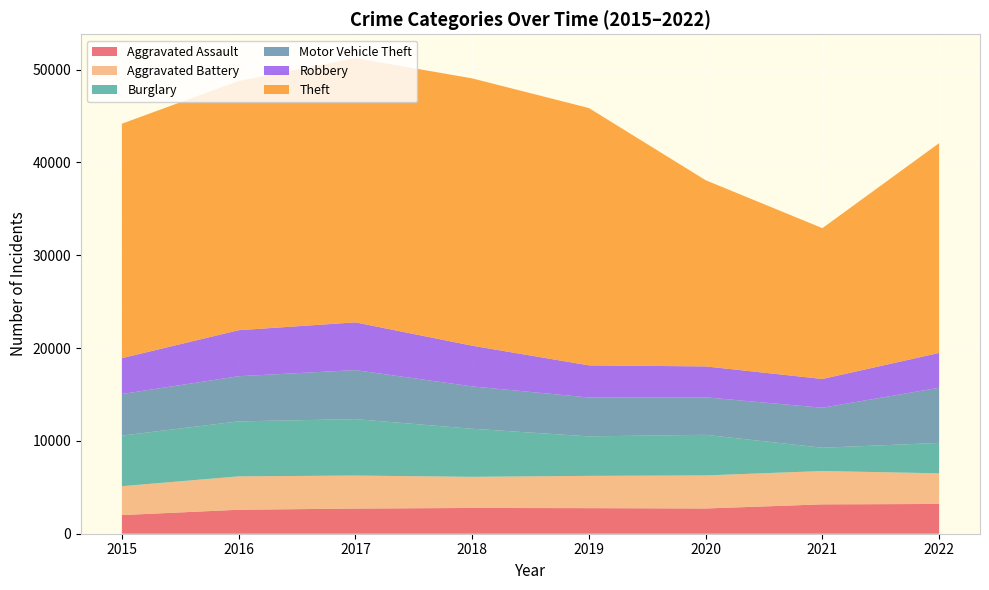

Reading left to right, what are all the values shown in this chart?

Aggravated Assault: 2015=2008	2016=2583	2017=2709	2018=2777	2019=2755	2020=2718	2021=3163	2022=3206
Aggravated Battery: 2015=3112	2016=3596	2017=3556	2018=3352	2019=3477	2020=3561	2021=3592	2022=3300
Burglary: 2015=5450	2016=5925	2017=6081	2018=5180	2019=4256	2020=4377	2021=2507	2022=3278
Motor Vehicle Theft: 2015=4482	2016=4864	2017=5282	2018=4563	2019=4191	2020=4038	2021=4309	2022=5945
Robbery: 2015=3863	2016=4958	2017=5144	2018=4385	2019=3459	2020=3331	2021=3101	2022=3748
Theft: 2015=25259	2016=26853	2017=28472	2018=28800	2019=27723	2020=20062	2021=16250	2022=22603